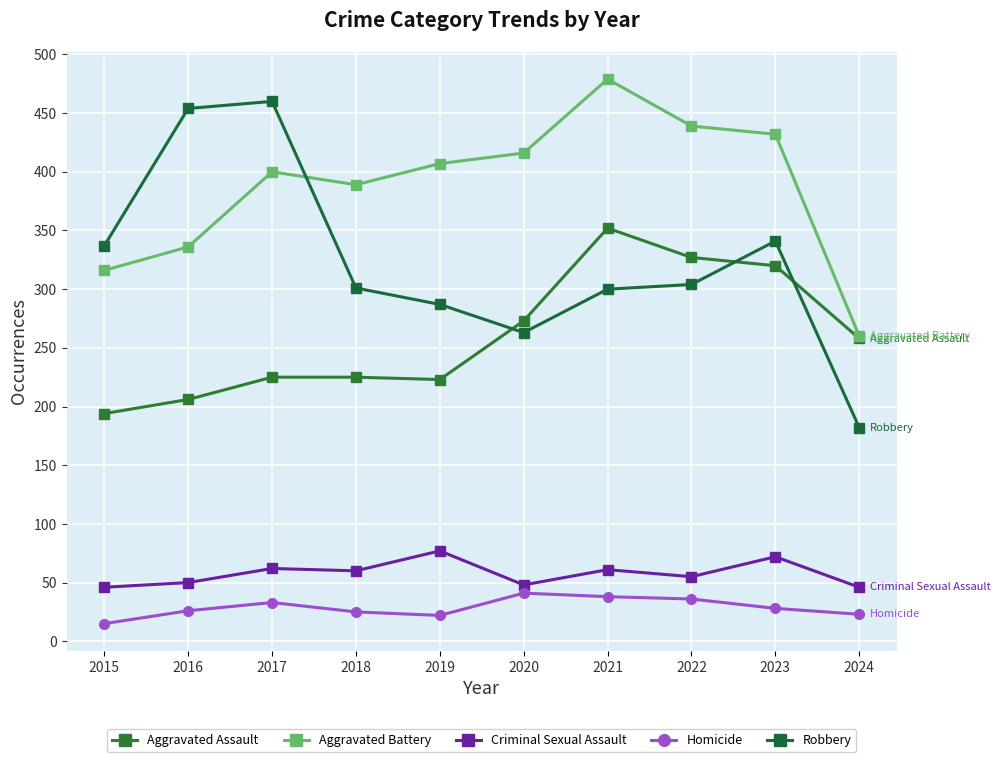

How many data points does each series have?

10